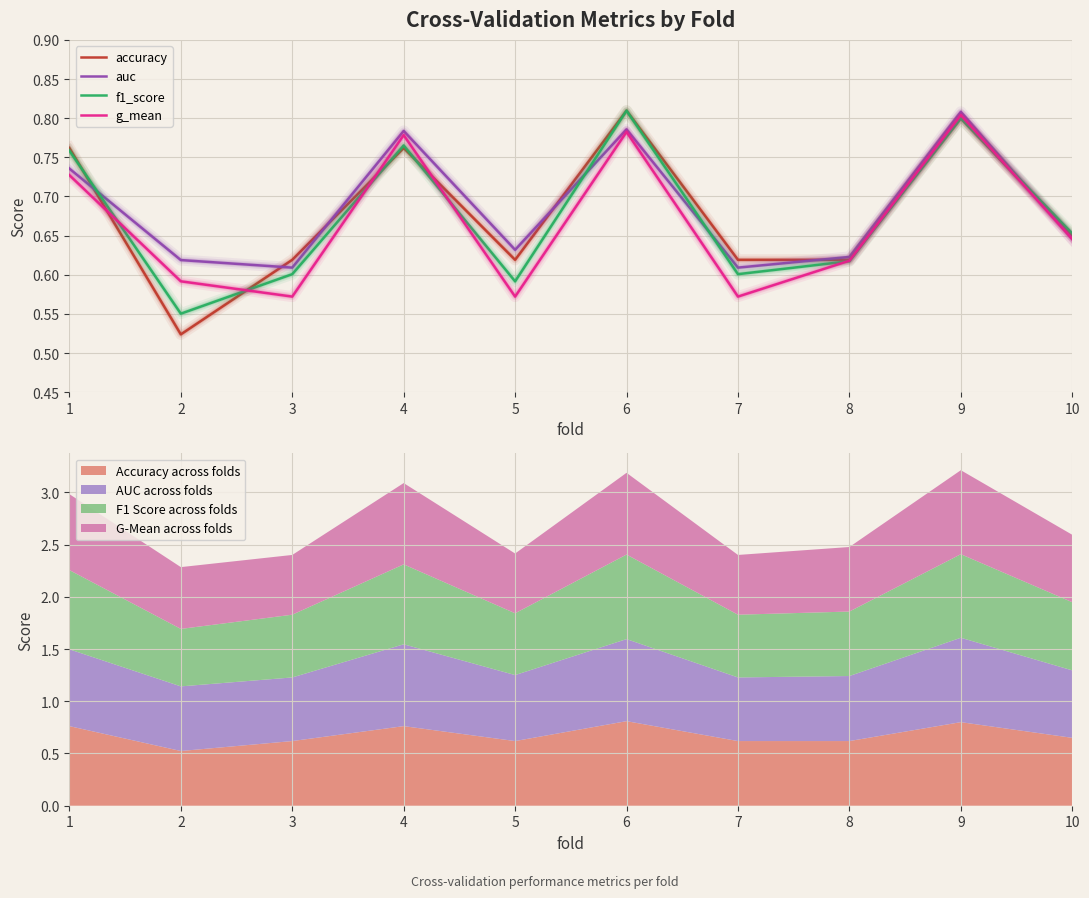

True or false: g_mean has more than 1 points higher than both neighbors.

True